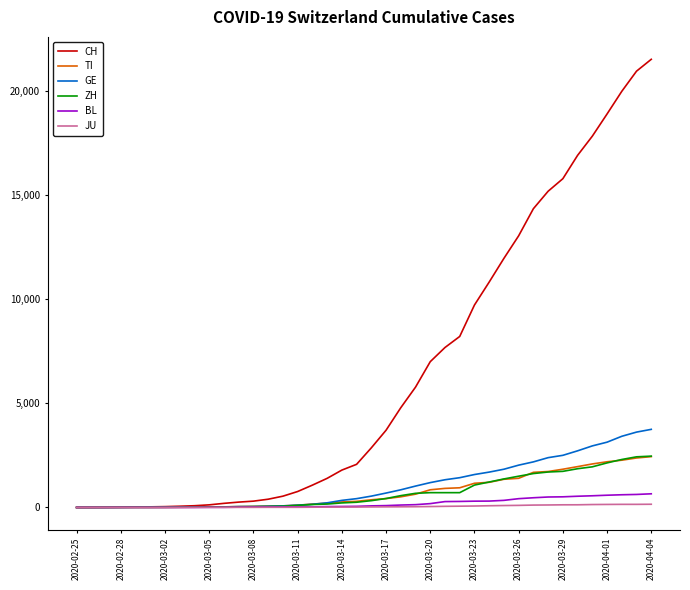

What is the difference between the maximum and minimum values in the JU series?

154